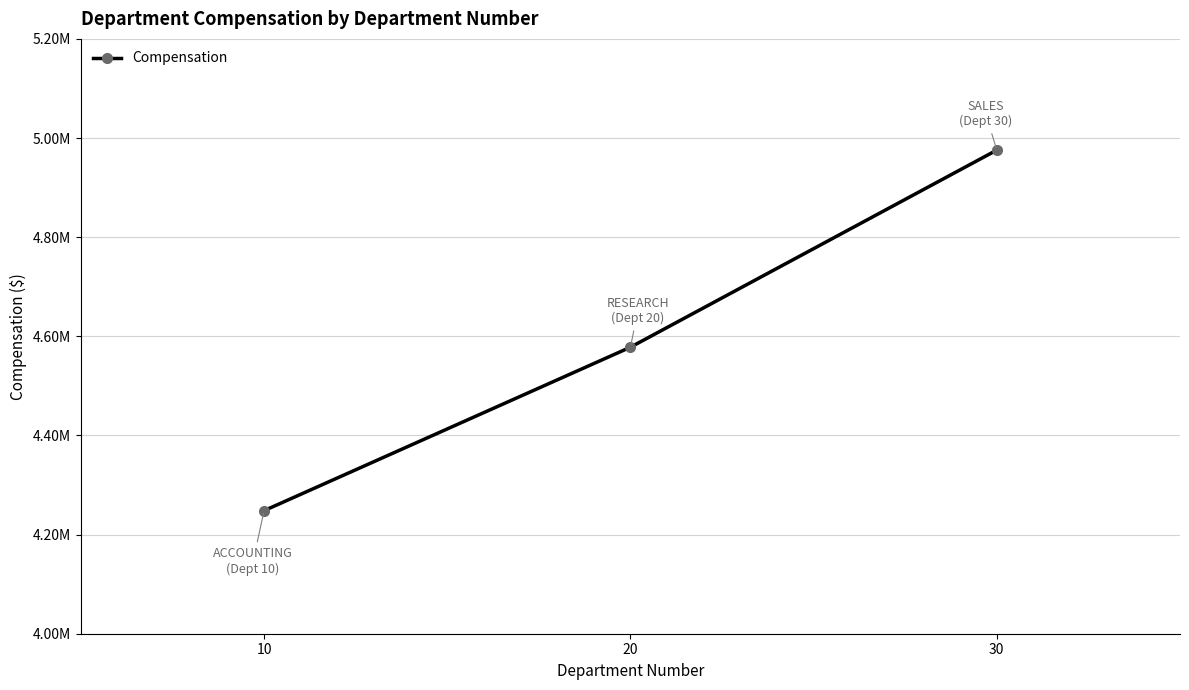

Does the chart have visible grid lines?

Yes